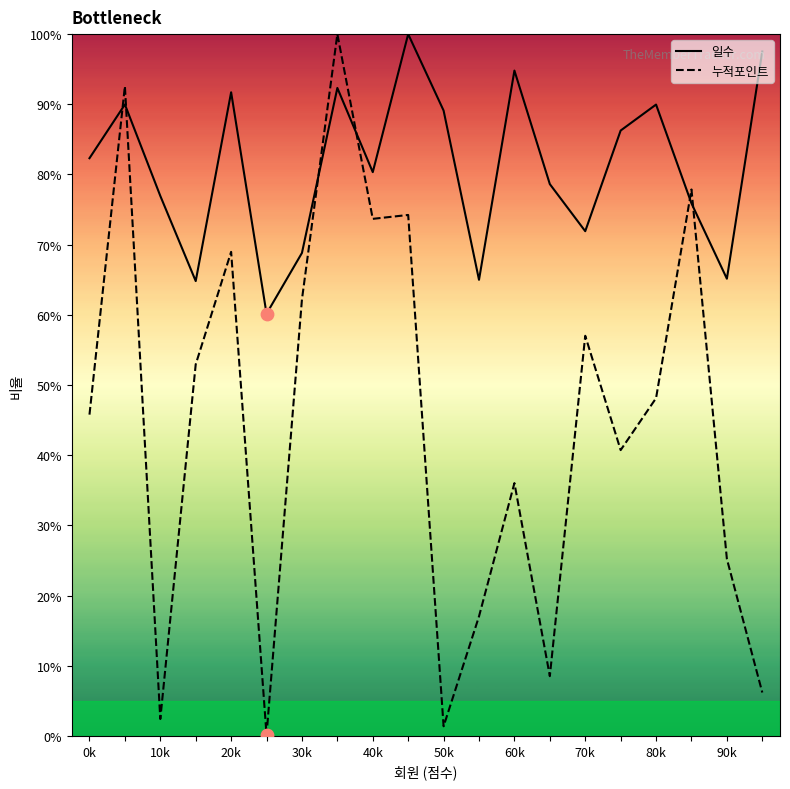

What are all the series names shown in the legend?

일수, 누적포인트